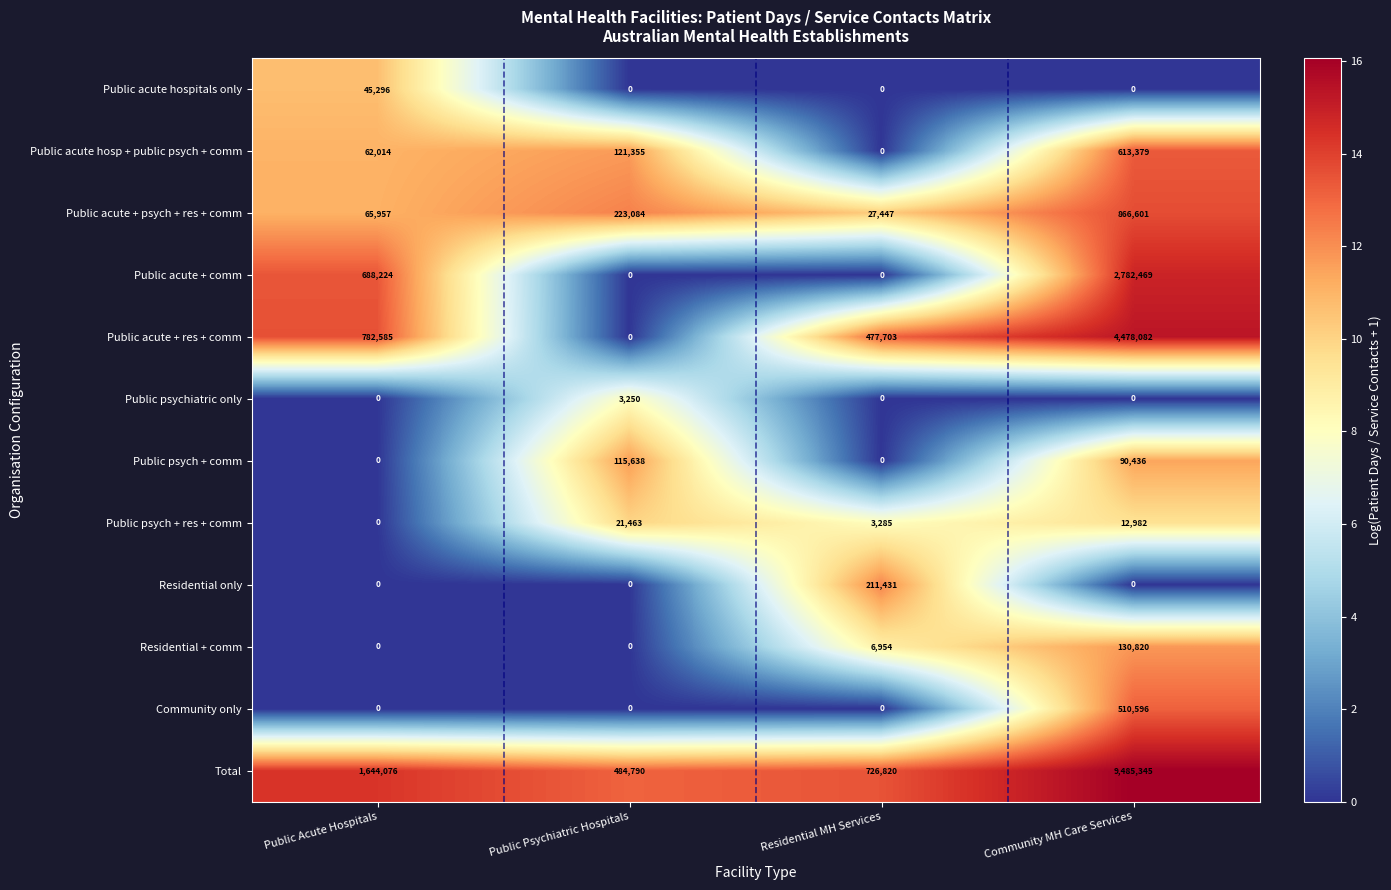

Count the number of categories in the chart.

4